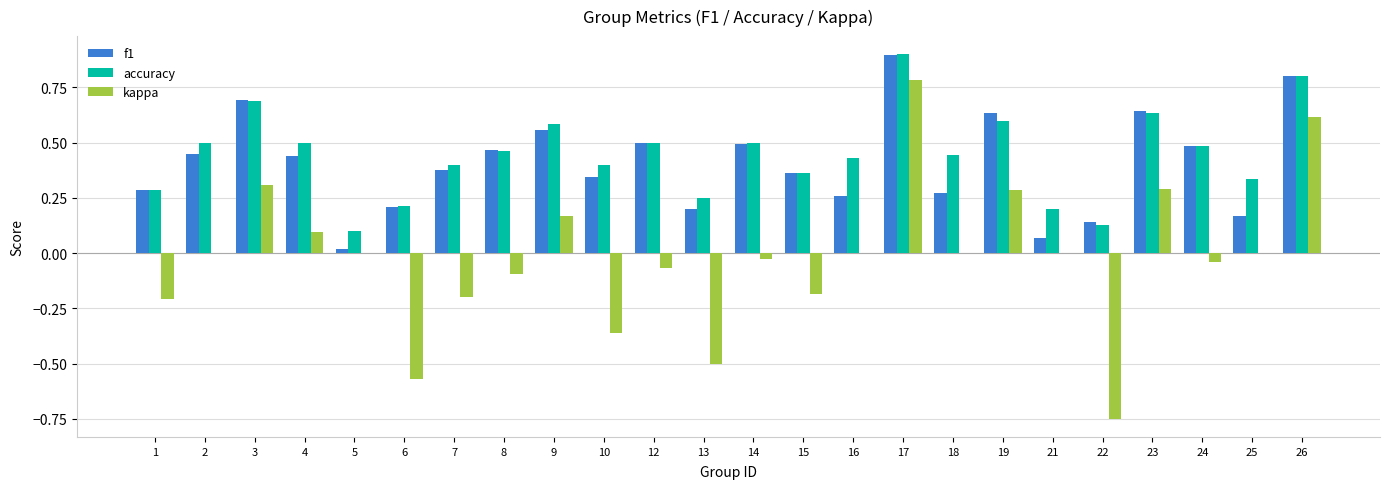

What is the sum of the accuracy values at 16 and 12?

0.9